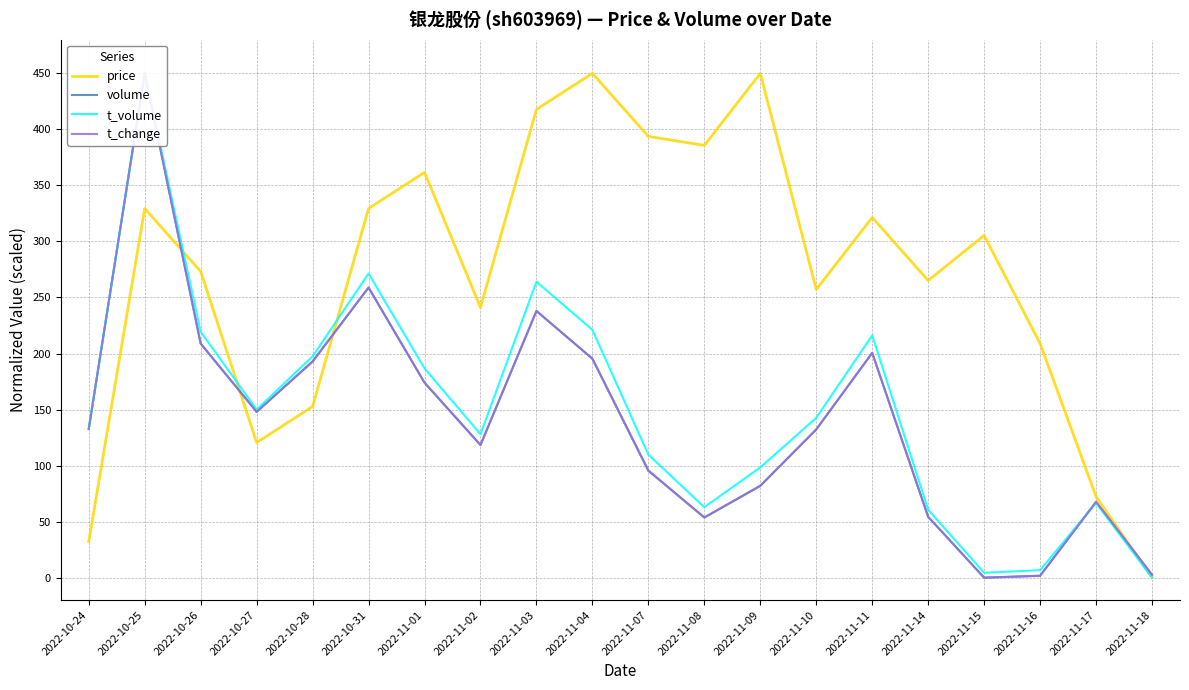

True or false: t_change has a value of 42.9 at 2022-11-04.

False